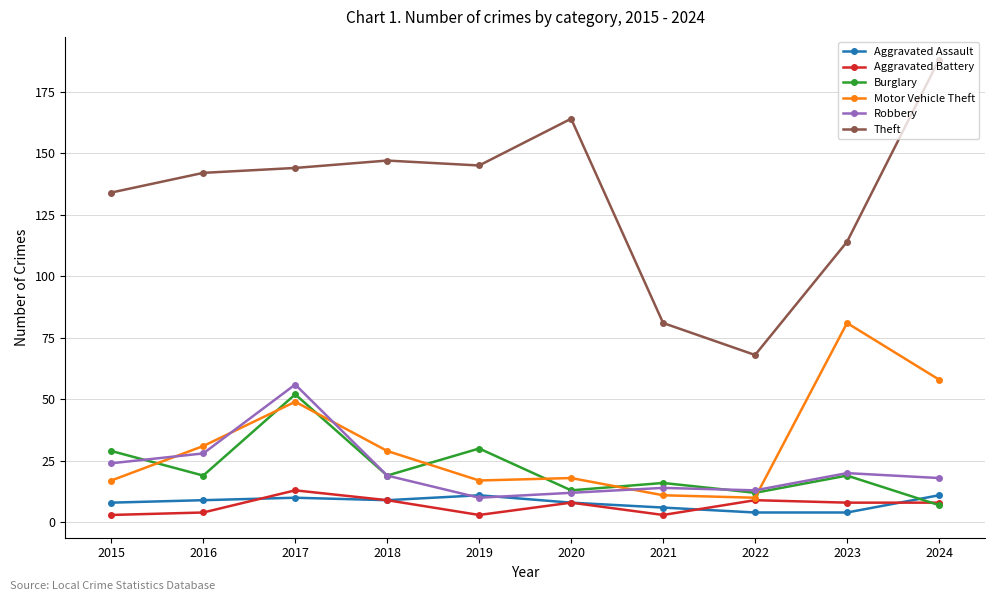

At which category is the sum across all series the highest?

2017